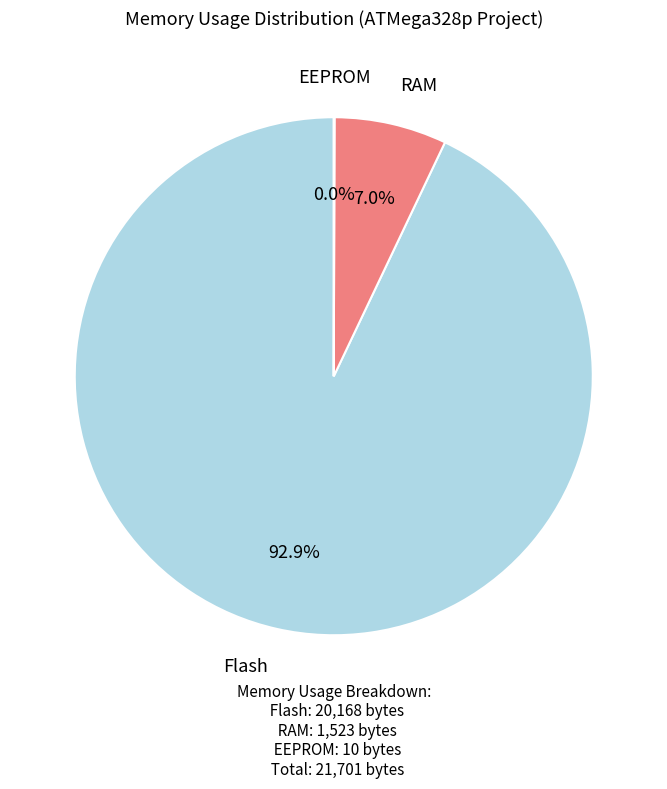

Does any single category account for the majority?

Yes